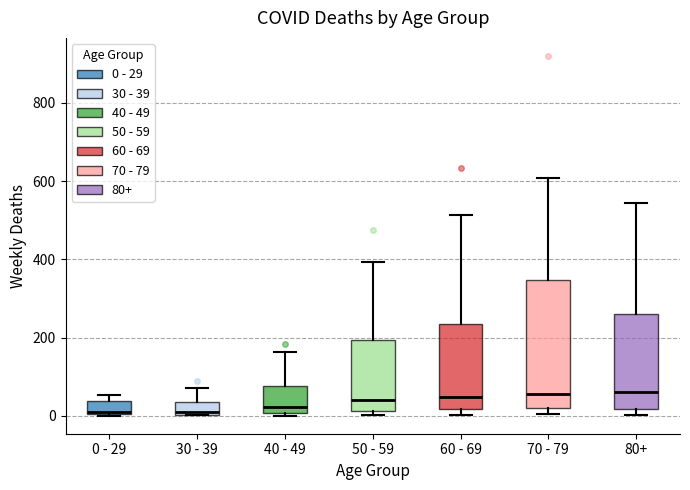

Comparing the boxes themselves (not the whiskers), which one is the tallest?

70 - 79